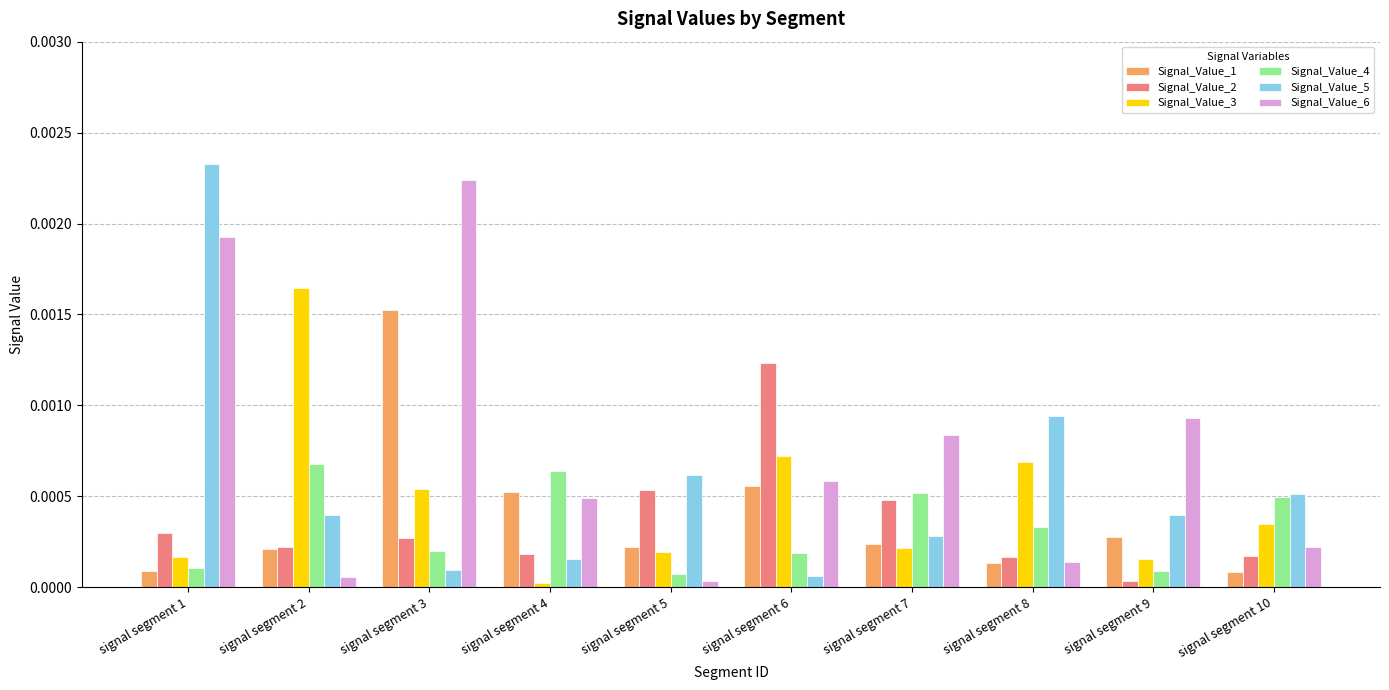

What are all the series names shown in the legend?

Signal_Value_1, Signal_Value_2, Signal_Value_3, Signal_Value_4, Signal_Value_5, Signal_Value_6